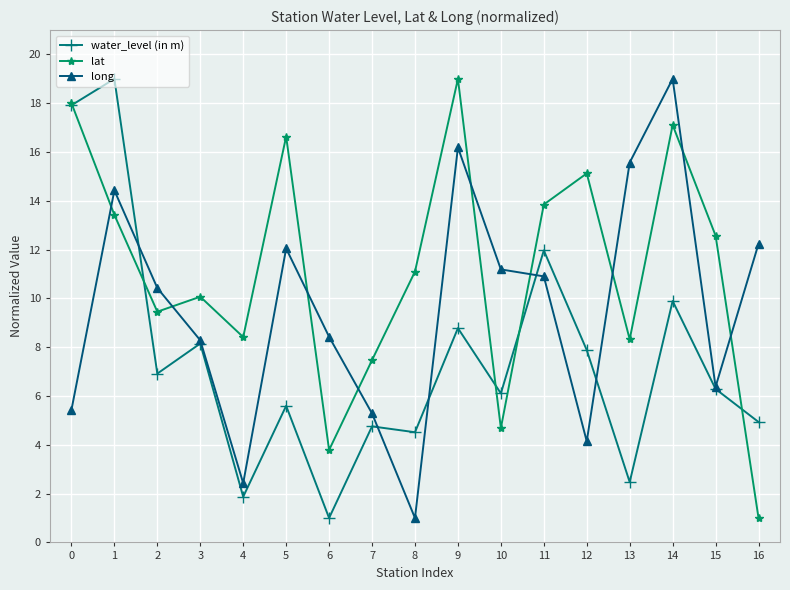

Which series ends up on top after the final intersection of water_level (in m) and lat?

water_level (in m)